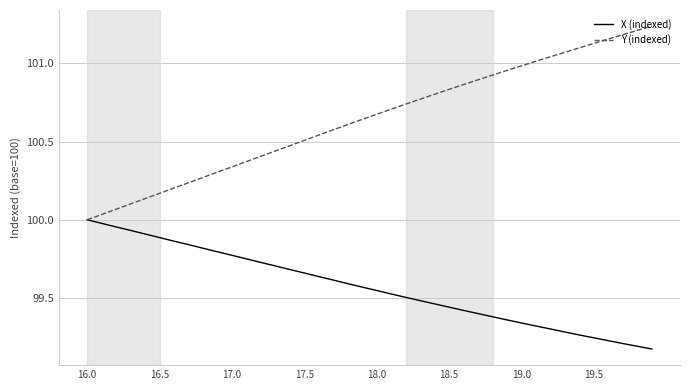

List the series in order of their overall mean, lowest first.

X (indexed), Y (indexed)